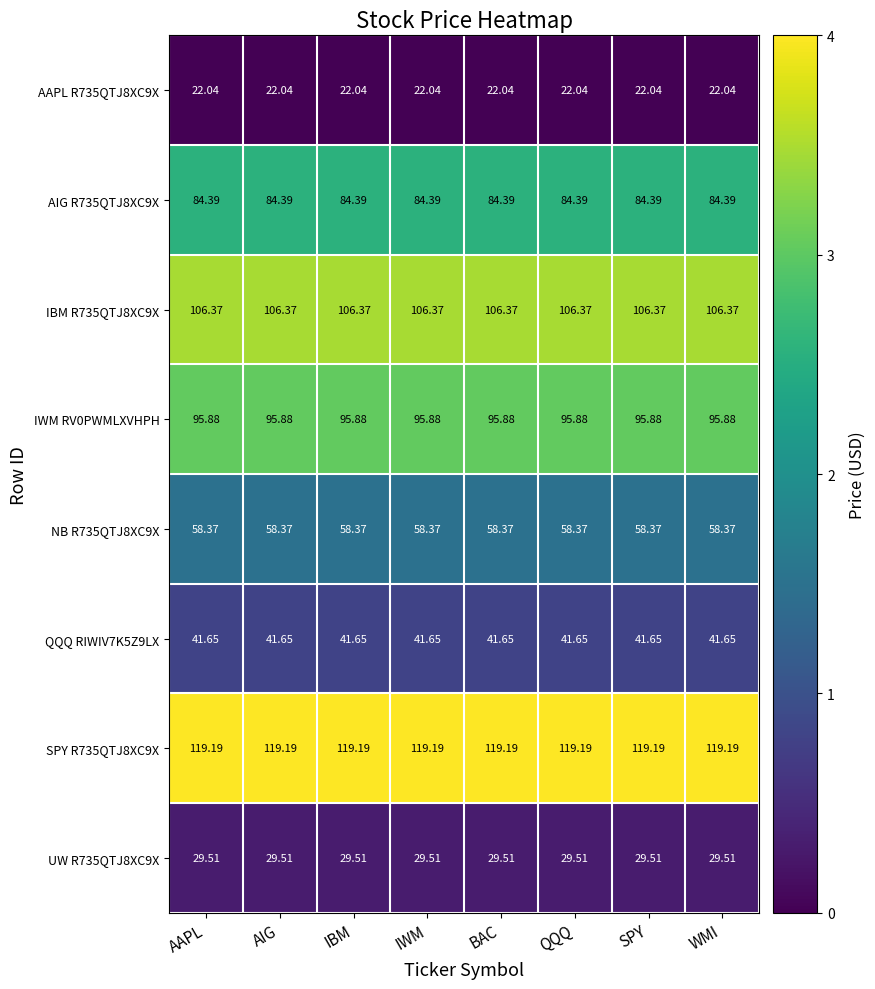

List the series in order of their peak value, highest first.

SPY R735QTJ8XC9X, IBM R735QTJ8XC9X, IWM RV0PWMLXVHPH, AIG R735QTJ8XC9X, NB R735QTJ8XC9X, QQQ RIWIV7K5Z9LX, UW R735QTJ8XC9X, AAPL R735QTJ8XC9X